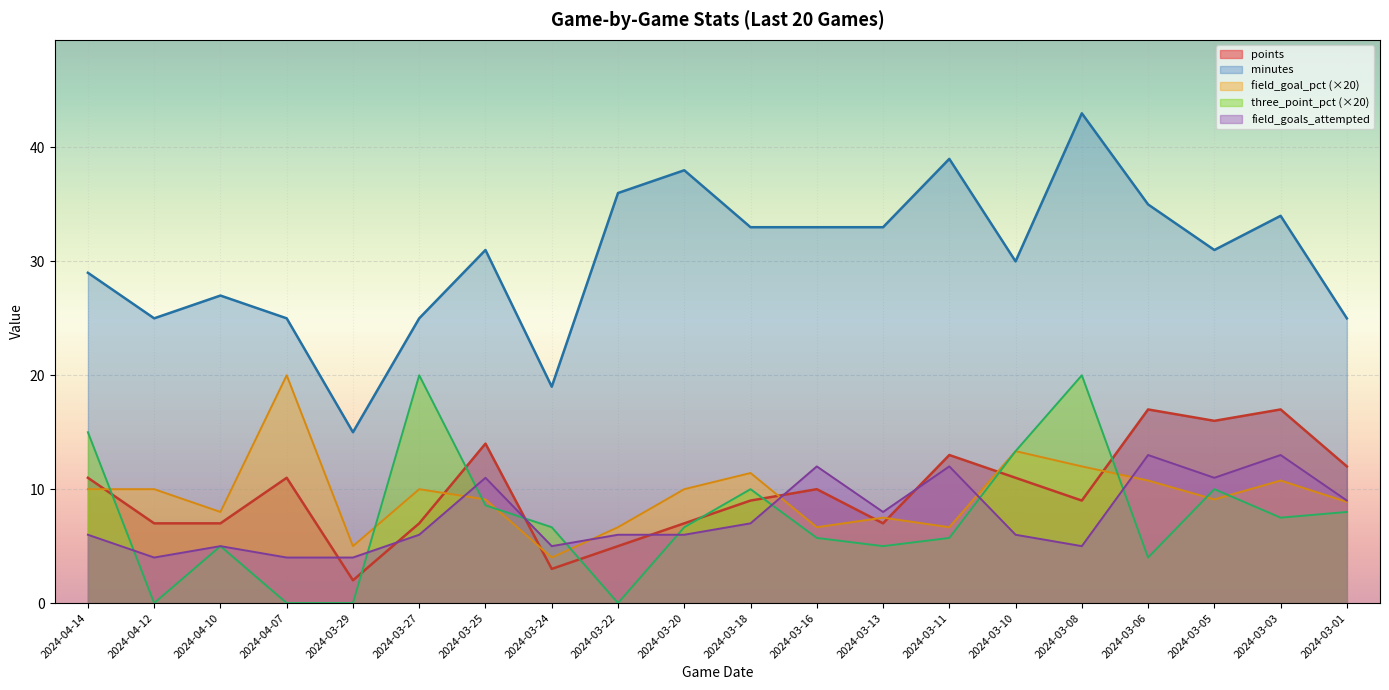

How many distinct data groups are displayed?

5